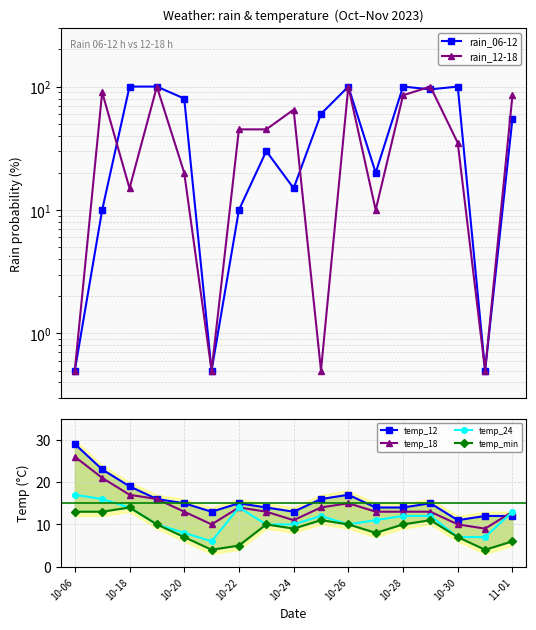

Which category has the highest value in the temp_18 series?

10-06